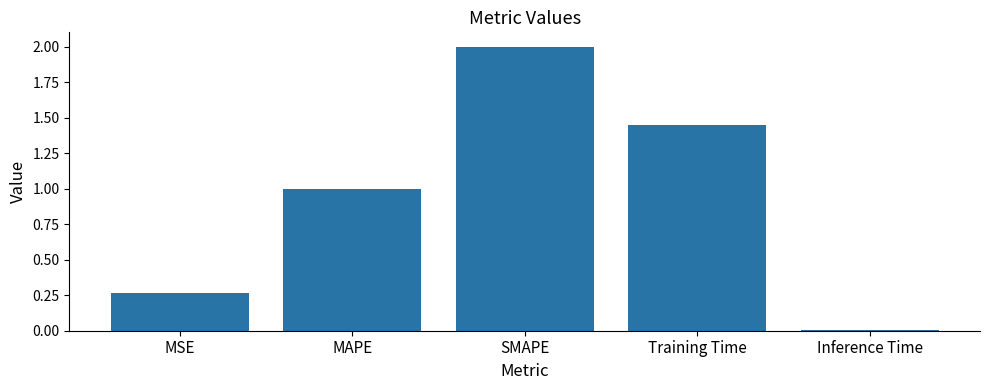

What is the change in value from MAPE to Training Time?

+0.4